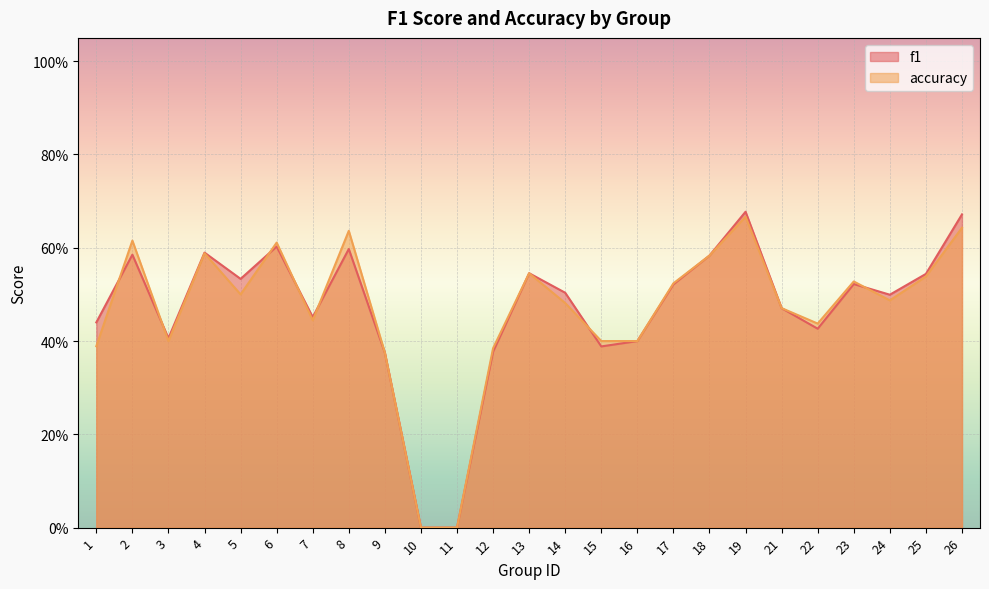

How many accuracy values are between 0 and 1?

25